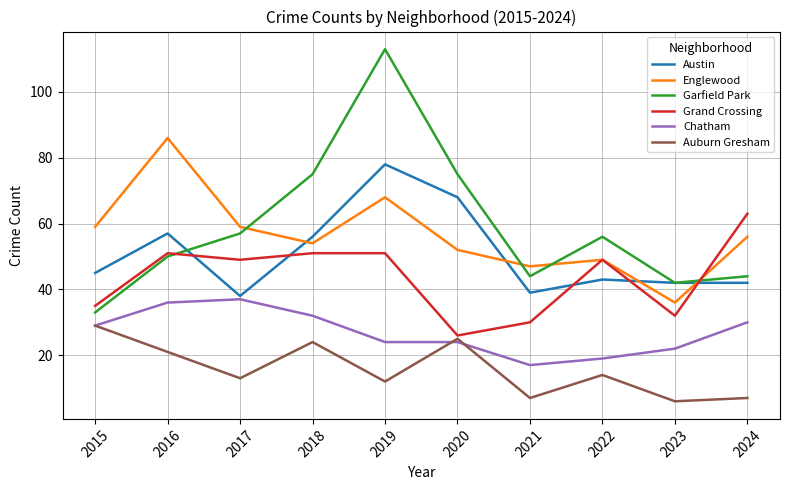

Is this an area chart (filled region under the line)?

No